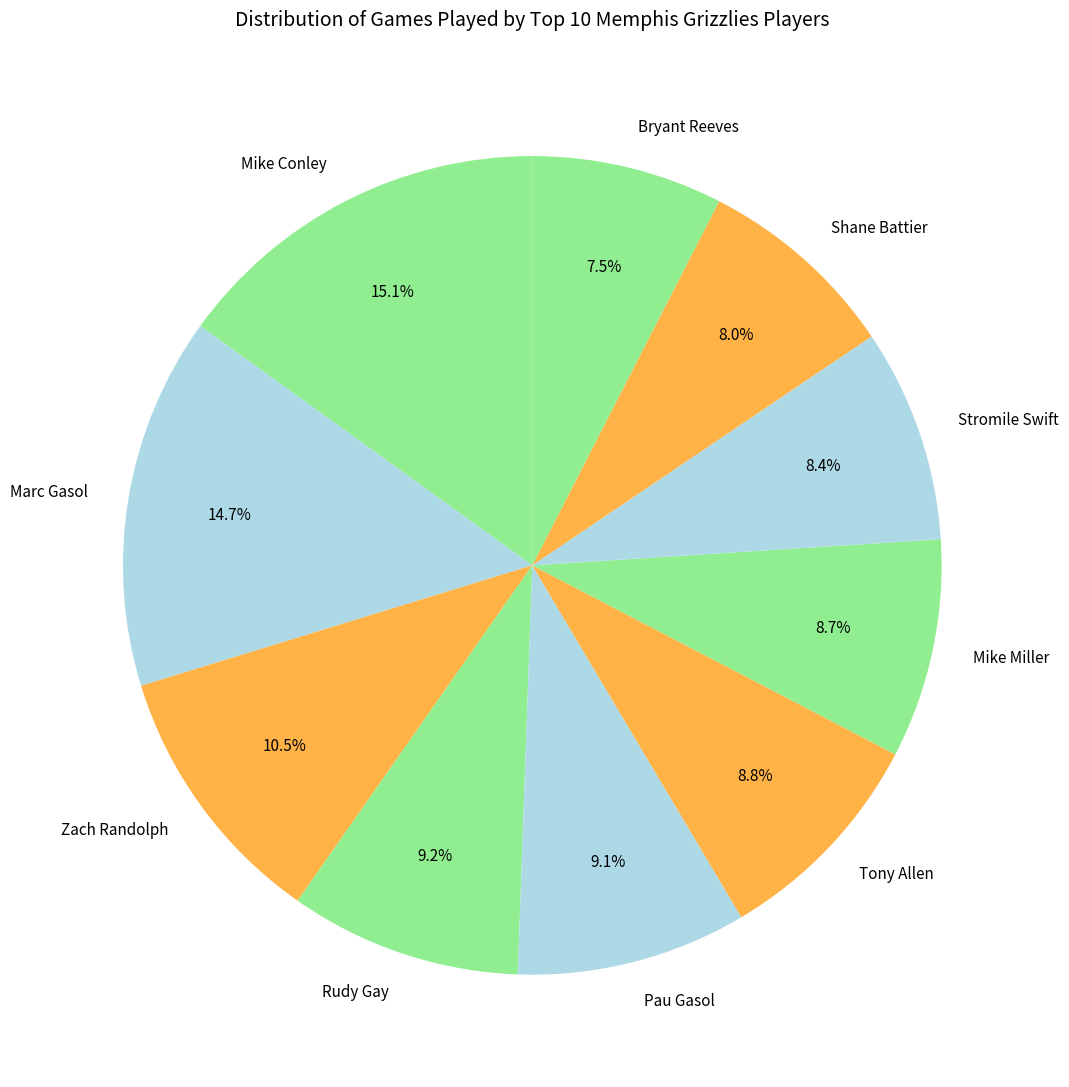

What percentage do Pau Gasol and Marc Gasol together represent?

23.8%